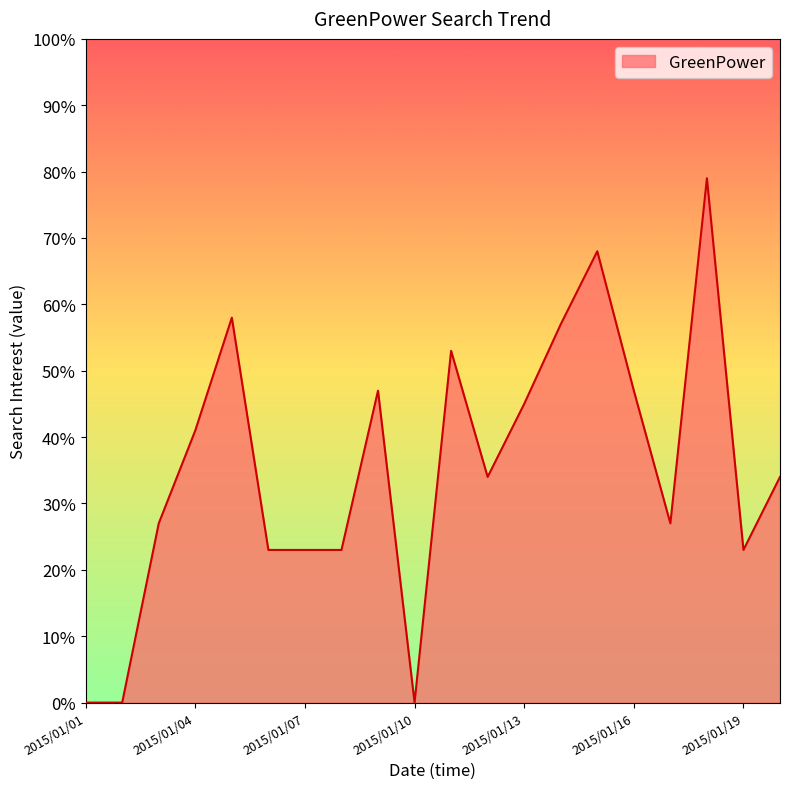

What is the maximum value shown in the chart?

79